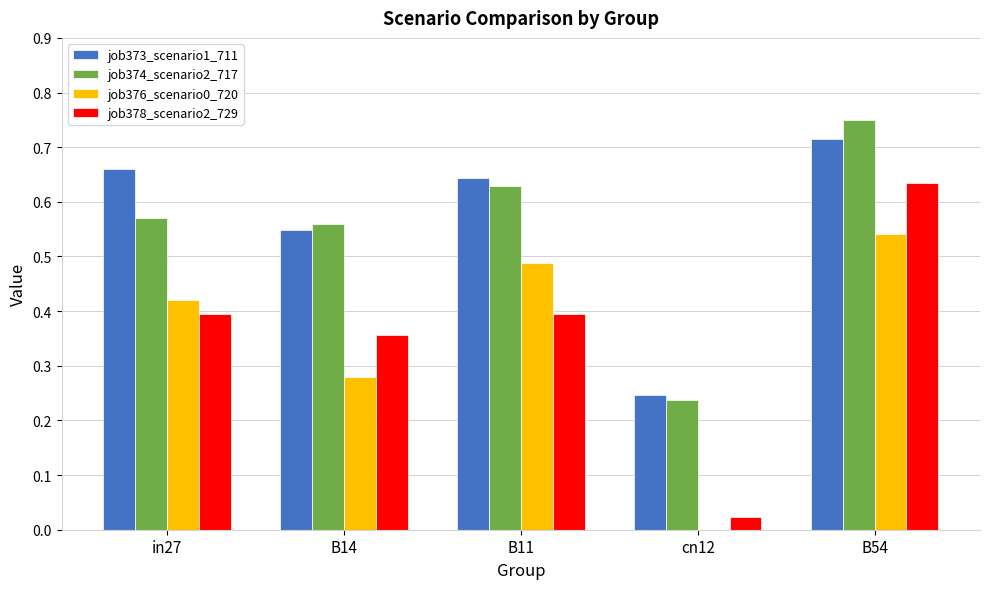

Is the value of job373_scenario1_711 at B14 greater than the value of job378_scenario2_729 at in27?

Yes